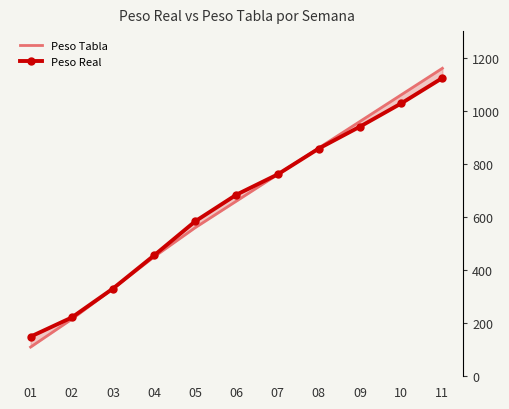

What is the value of the Peso Tabla point at the 3rd from the left?

330.0